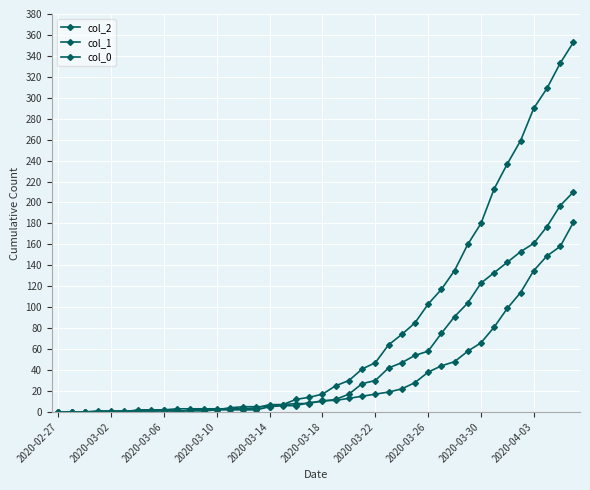

How many values in the col_0 series are below 17?

20